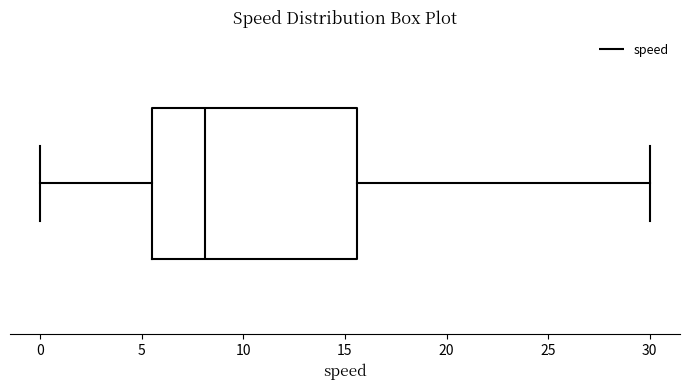

Read this box plot against the x-axis: the position of the median line, the range covered by the box, and the ends of both whiskers. The values are not printed on the chart, so give them approximately, as read against the axis.

median 8.0, box 5.5 to 15.5, whiskers 0.0 to 30.0